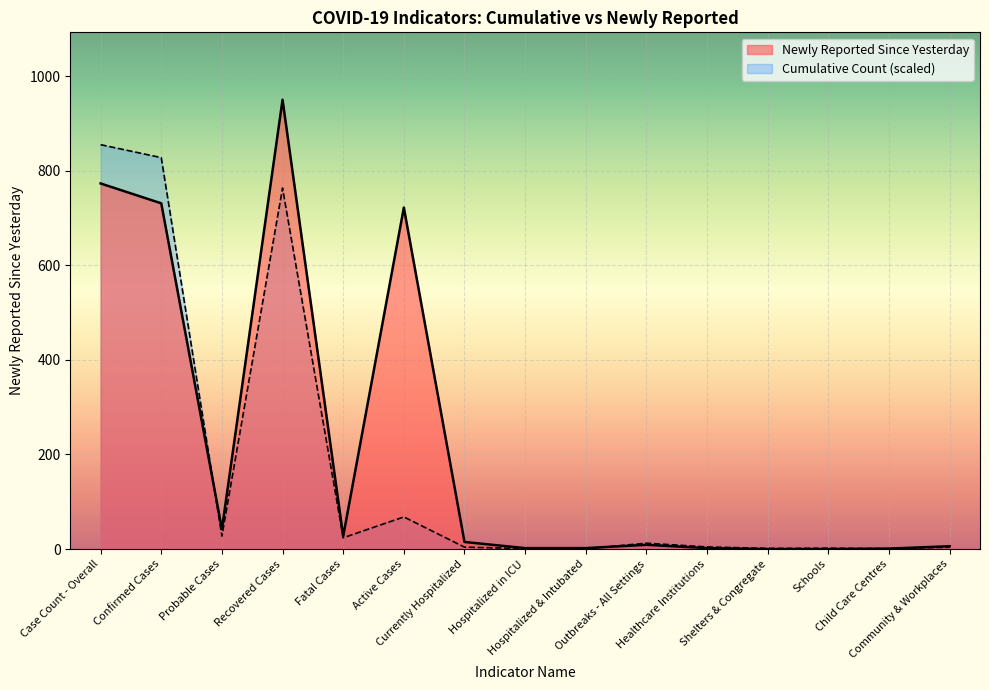

What is the maximum value shown in the chart?

950.0